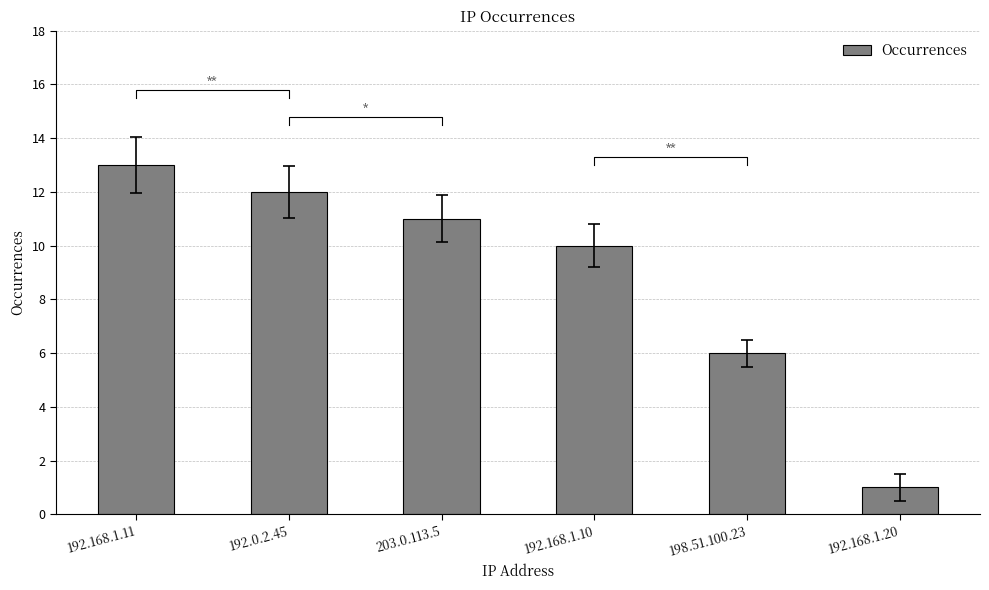

The chart shows a value of 1 at 192.168.1.20. True or false?

False